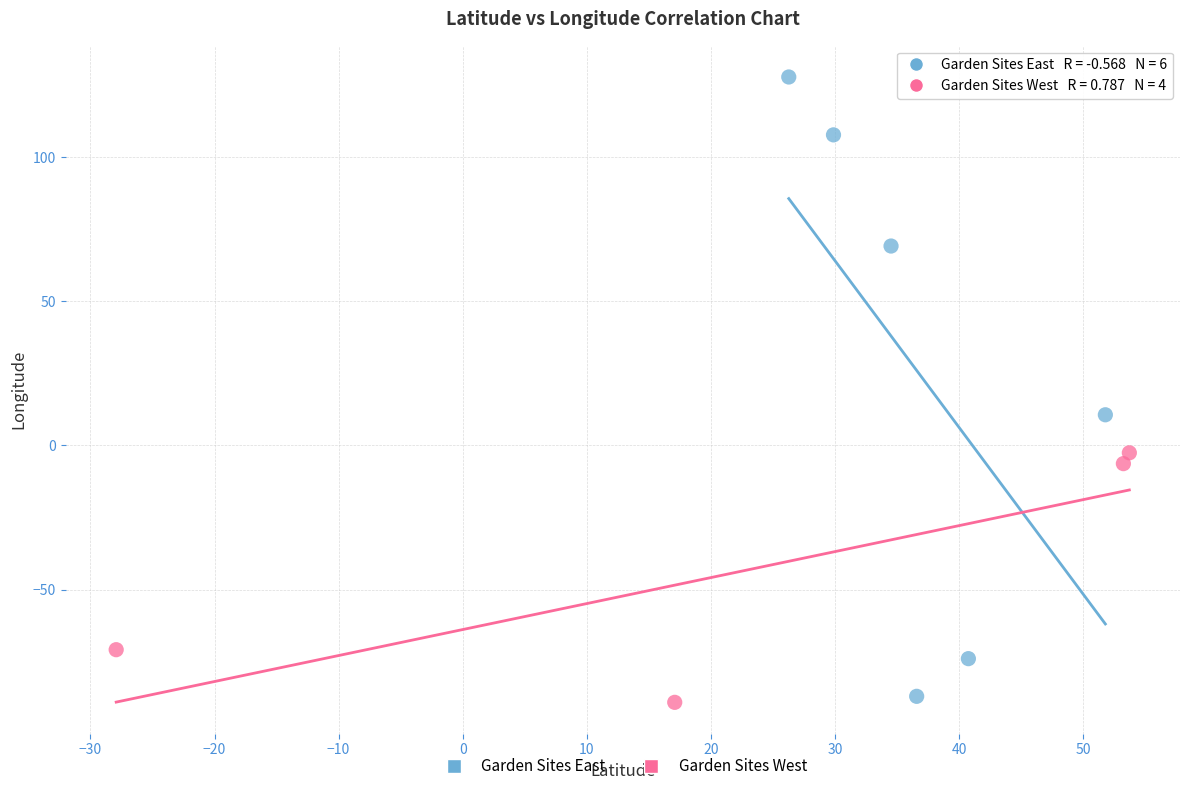

Which series has the widest spread of Y values?

Garden Sites East